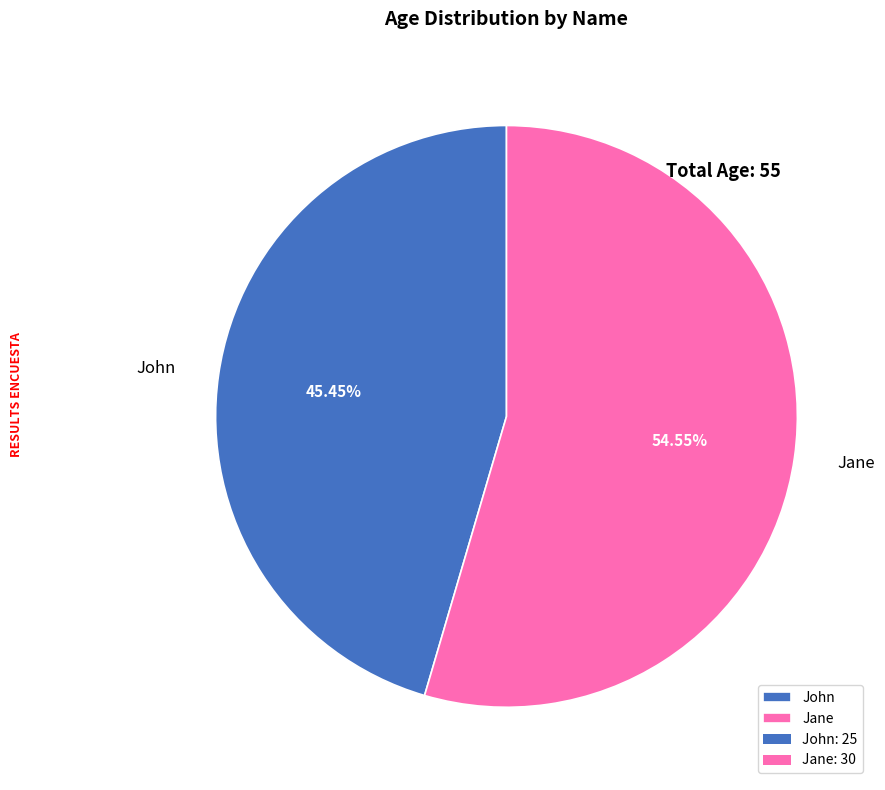

What is the smallest slice in the pie chart?

John